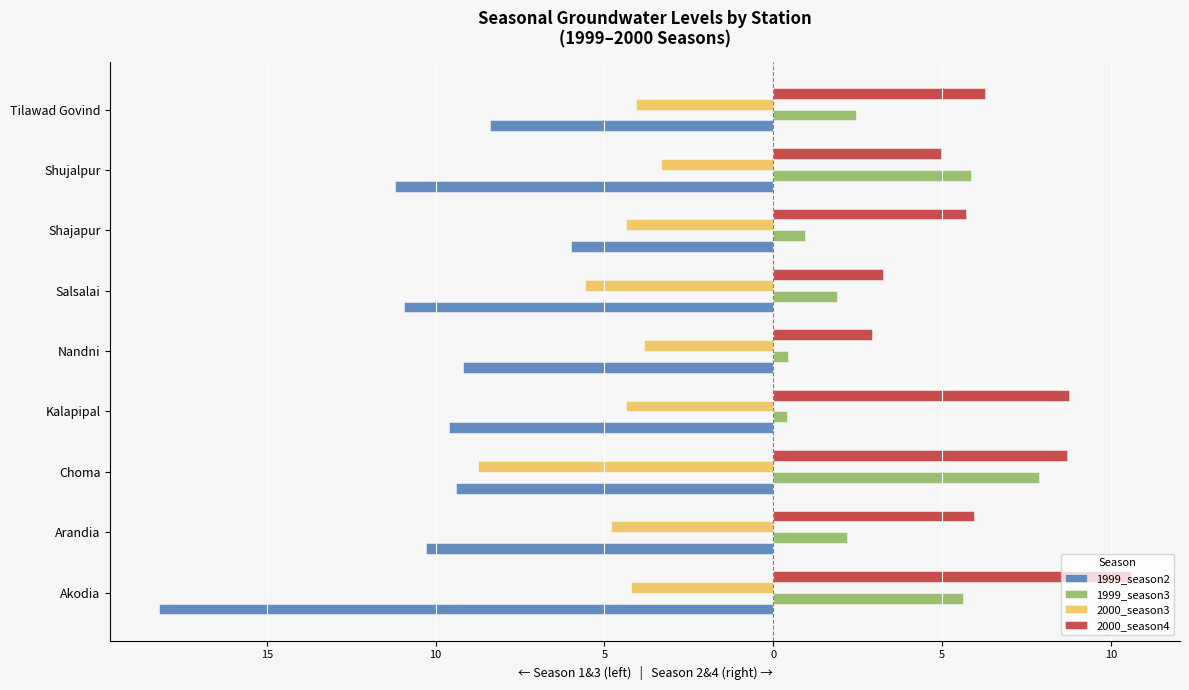

List the series in order of their overall mean, lowest first.

1999_season2, 2000_season3, 1999_season3, 2000_season4